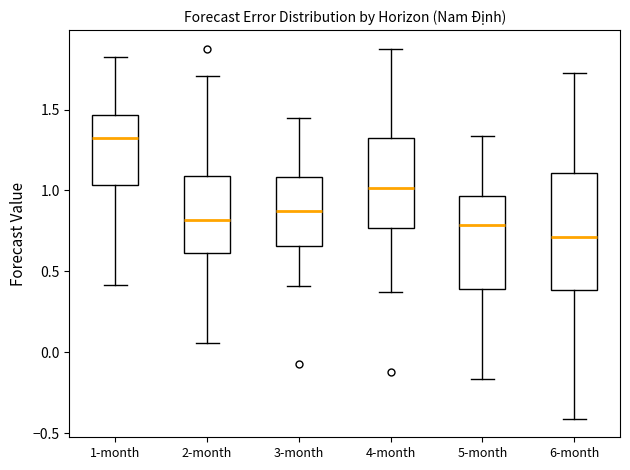

Reading left to right, read every box against the y-axis: the position of its median line, the range the box covers, and the ends of its whiskers. The values are not printed on the chart, so give them approximately, as read against the axis.

1-month: median 1.35, box 1.05 to 1.45, whiskers 0.40 to 1.80
2-month: median 0.80, box 0.60 to 1.10, whiskers 0.05 to 1.70
3-month: median 0.85, box 0.65 to 1.10, whiskers 0.40 to 1.45
4-month: median 1.00, box 0.75 to 1.30, whiskers 0.35 to 1.90
5-month: median 0.80, box 0.40 to 0.95, whiskers -0.15 to 1.35
6-month: median 0.70, box 0.40 to 1.10, whiskers -0.40 to 1.75